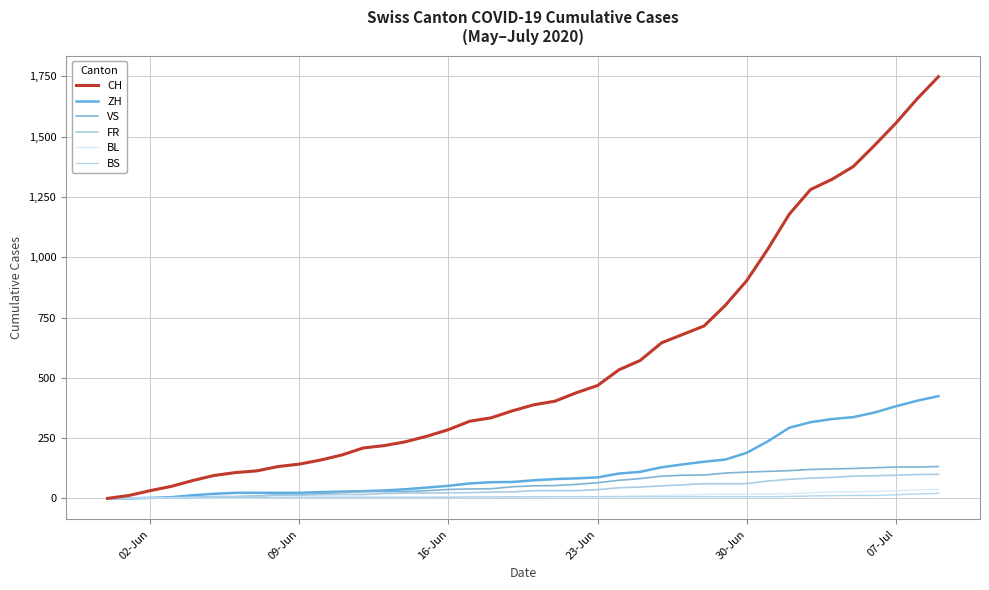

What is the value of the FR point at the 27th from the left?

52